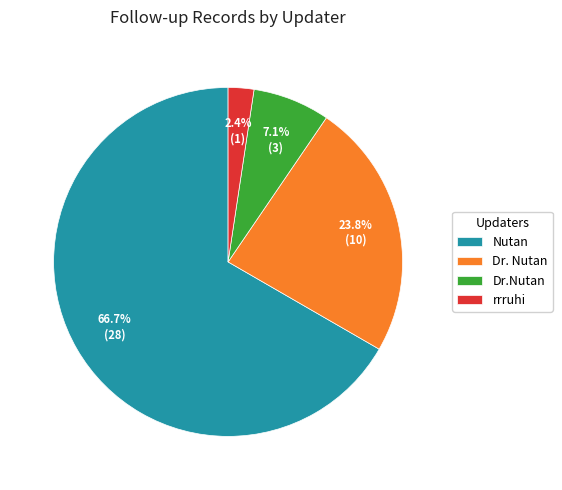

Between Nutan and rrruhi, which is larger?

Nutan